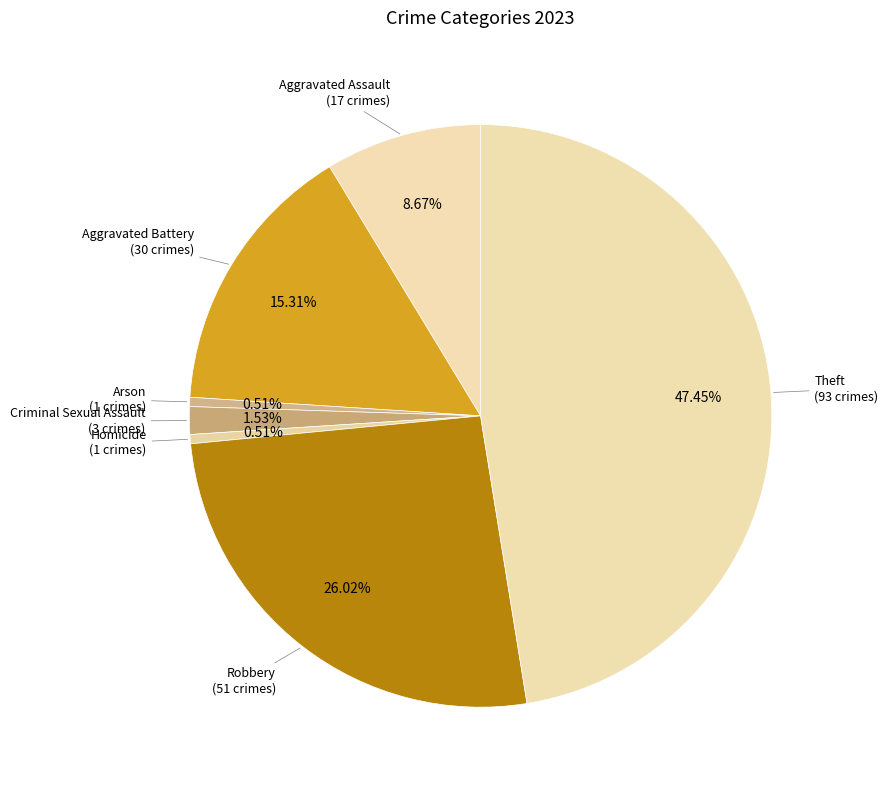

Is there a majority slice in this chart?

No